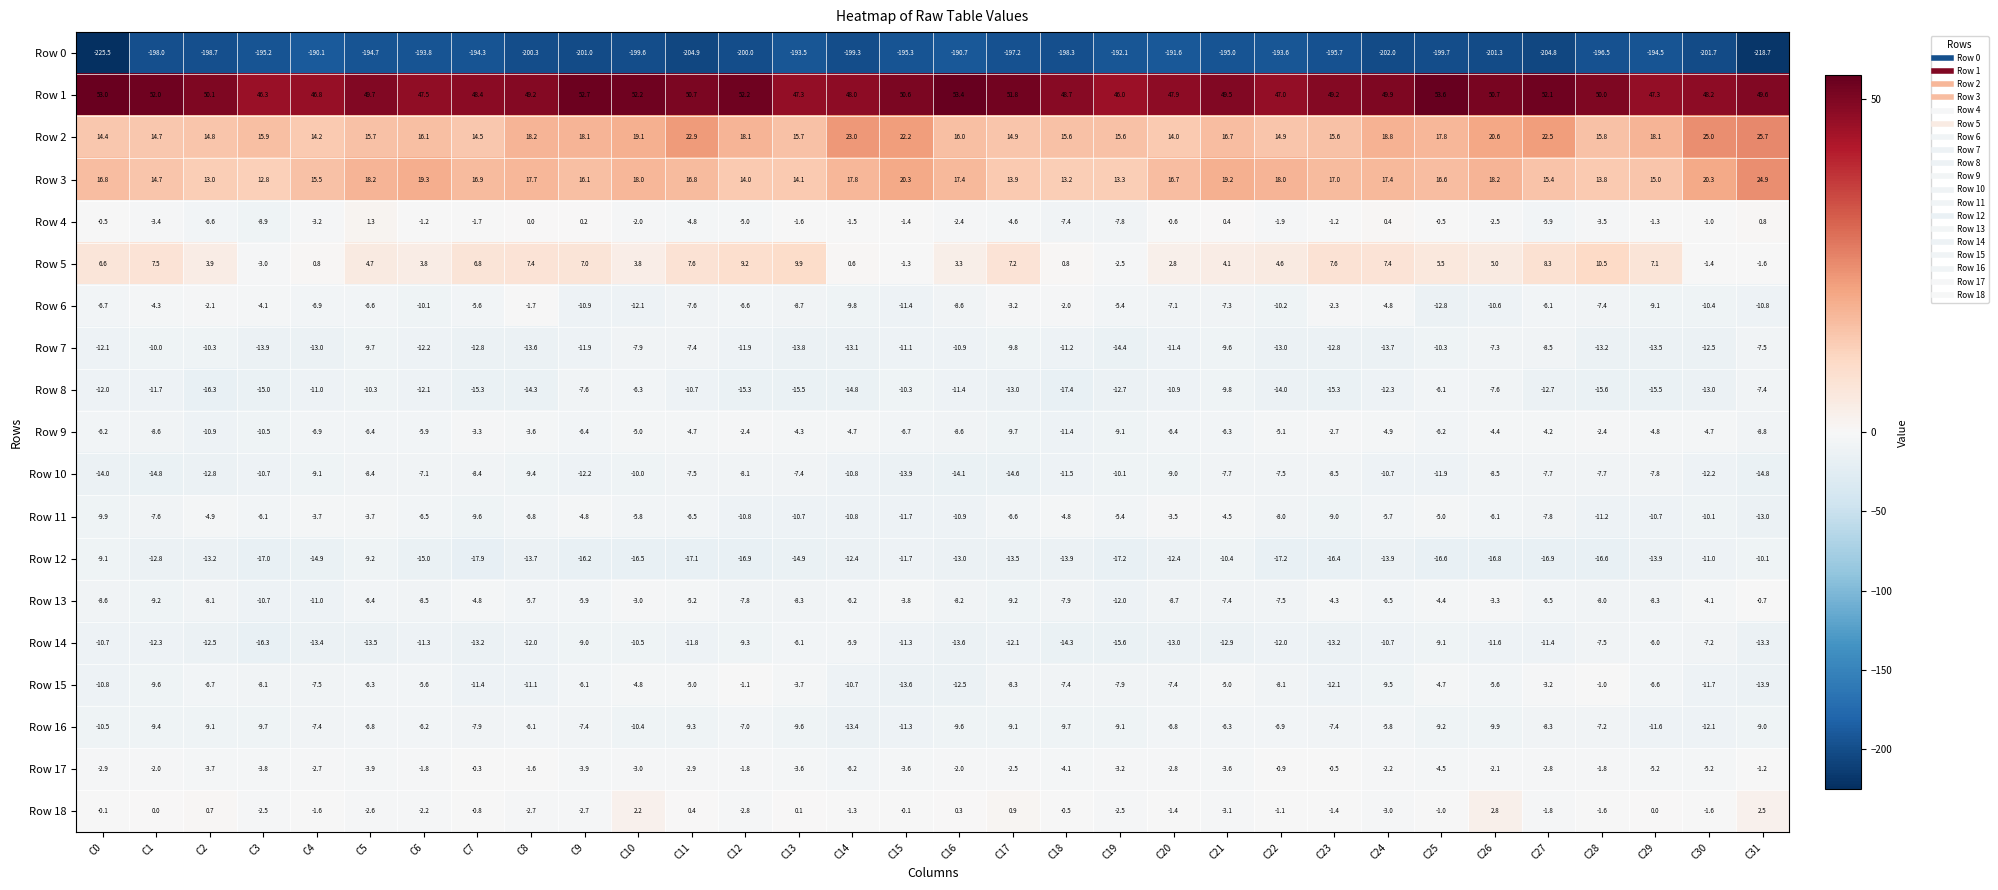

The value of Row 5 at C23 is 7.6. True or false?

True